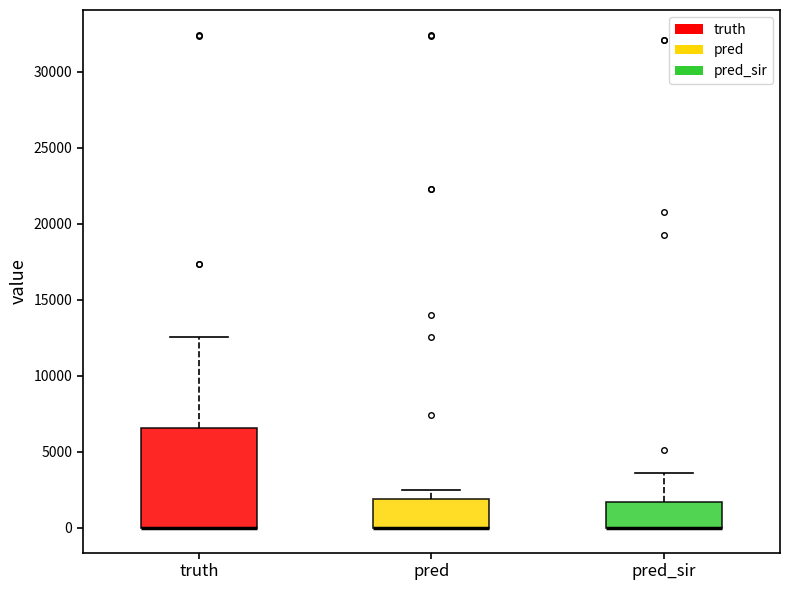

Where is the lower edge of the box for pred on the y-axis? The values are not printed on the chart, so give them approximately, as read against the axis.

0